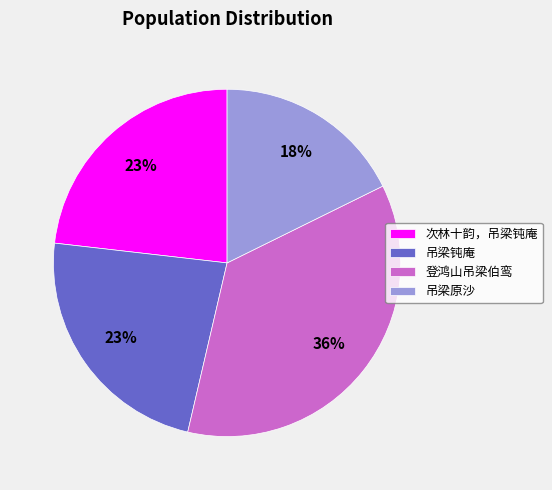

To the nearest percent, what portion does 吊梁钝庵 represent?

23%